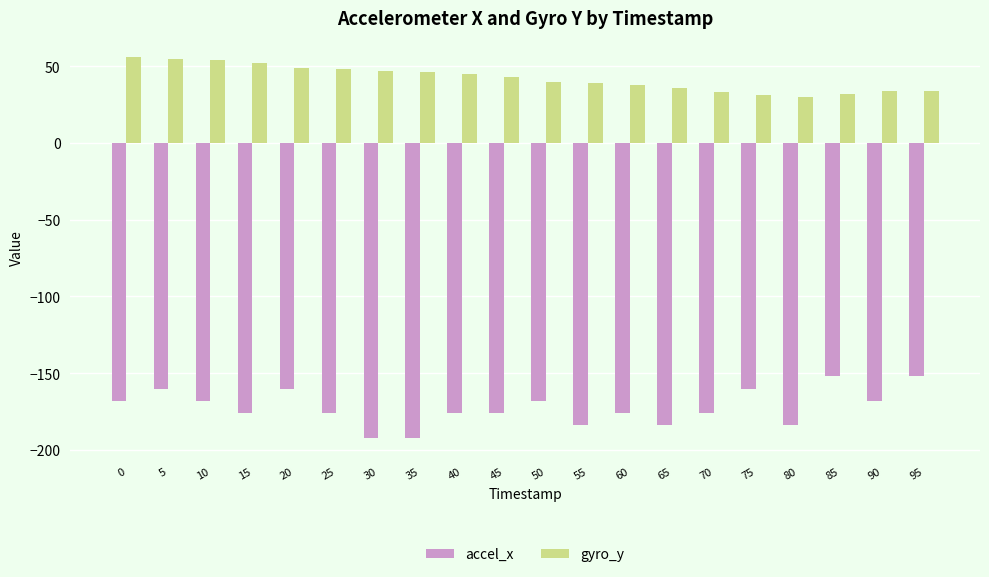

What is the highest value of the accel_x series?

-152